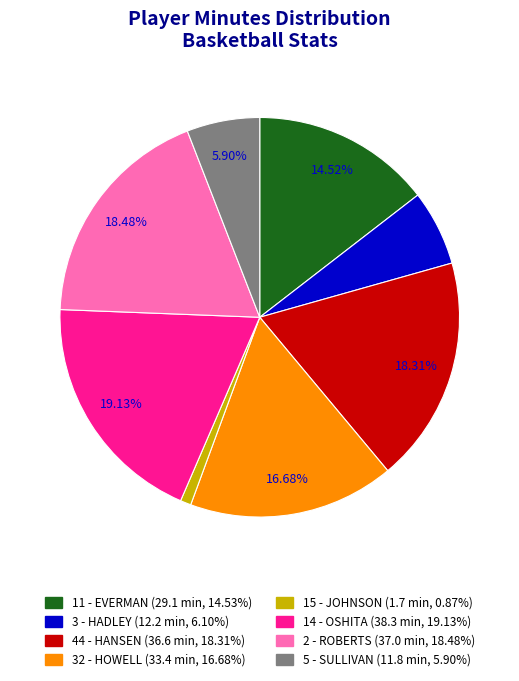

To the nearest percent, what percentage of the pie is 15 - JOHNSON?

1%